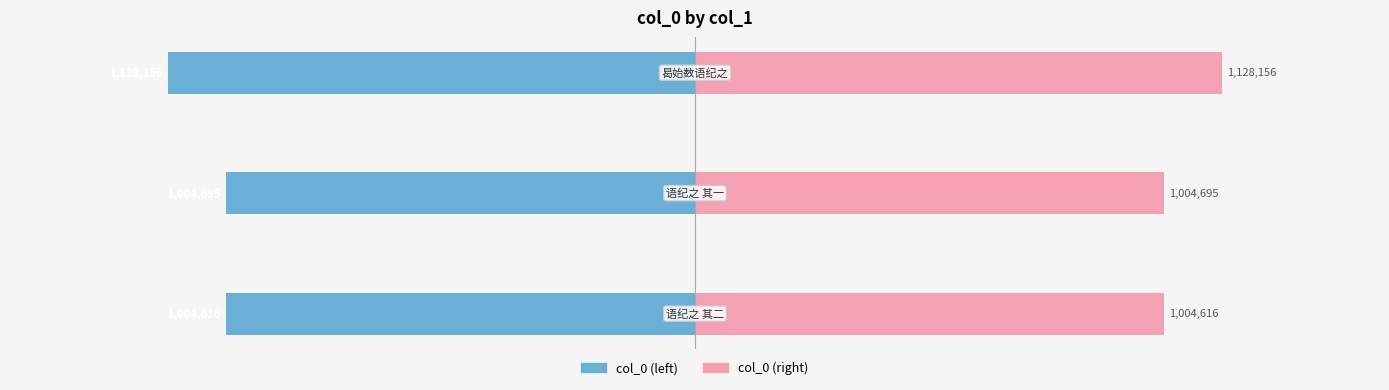

Rank the series by their maximum value, from lowest to highest.

col_0 (left), col_0 (right)